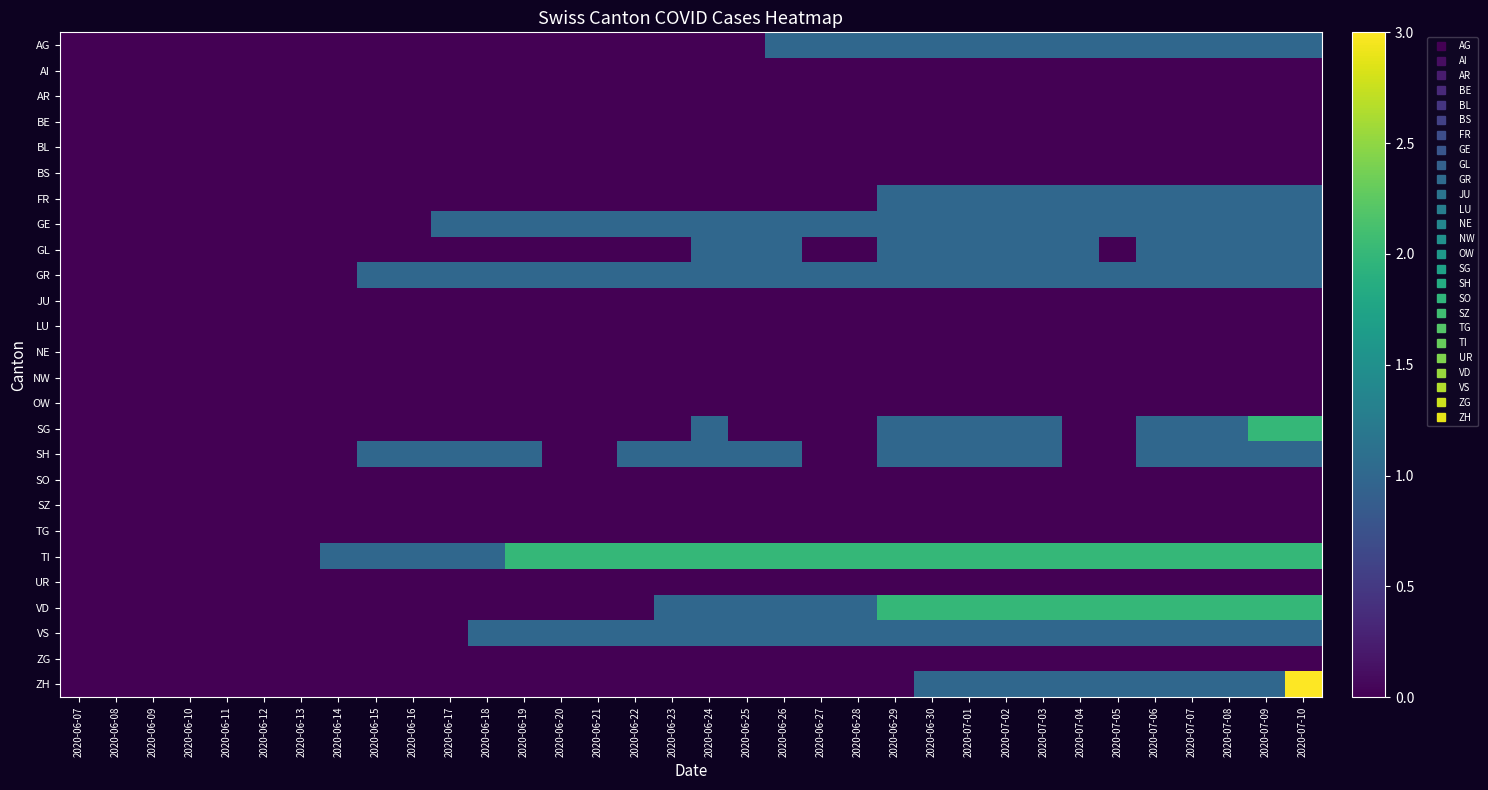

What is the difference between the highest and lowest values at 2020-07-10?

3